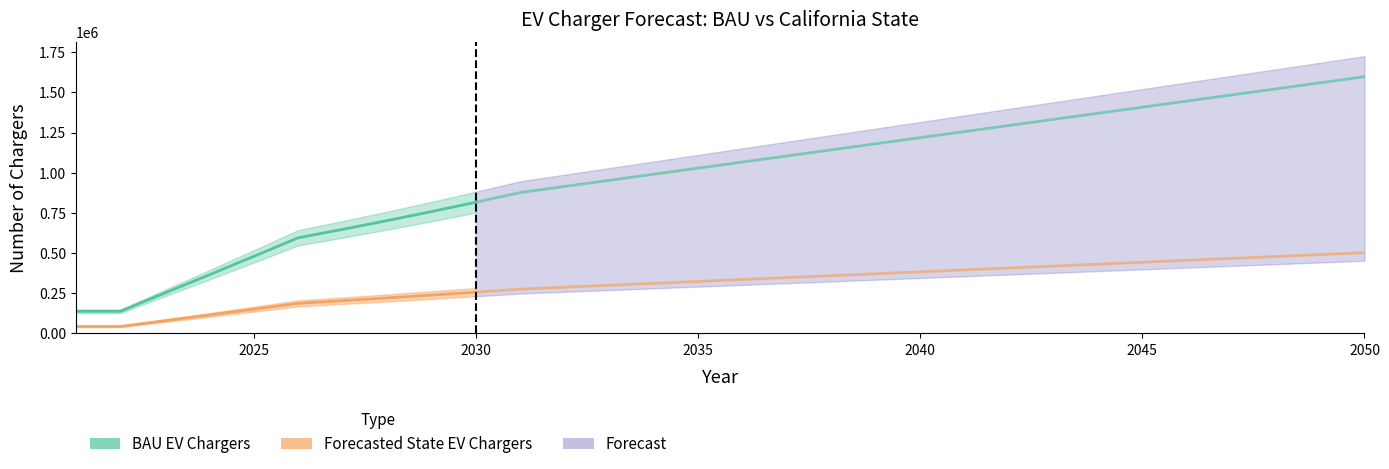

Reading right to left, extract all data points from this chart.

BAU EV Chargers: 1597665.1	1559733.0	1521801.0	1483868.9	1445936.8	1408004.8	1370072.7	1332140.6	1294208.5	1256276.5	1218344.4	1180412.3	1142480.3	1104548.2	1066616.1	1028684.0	990752.0	952819.9	914887.8	876955.8	816525.7	758234.5	702003.0	647672.7	595164.5	479244.7	364830.1	251762.1	137902.0	137902.0
Forecasted State EV Chargers: 502811.2	490873.3	478935.5	466997.7	455059.8	443122.0	431184.1	419246.3	407308.5	395370.6	383432.8	371494.9	359557.1	347619.3	335681.4	323743.6	311805.7	299867.9	287930.1	275992.2	256973.9	238628.7	220931.7	203833.1	187307.9	150826.1	114817.9	79233.6	43400.0	43400.0